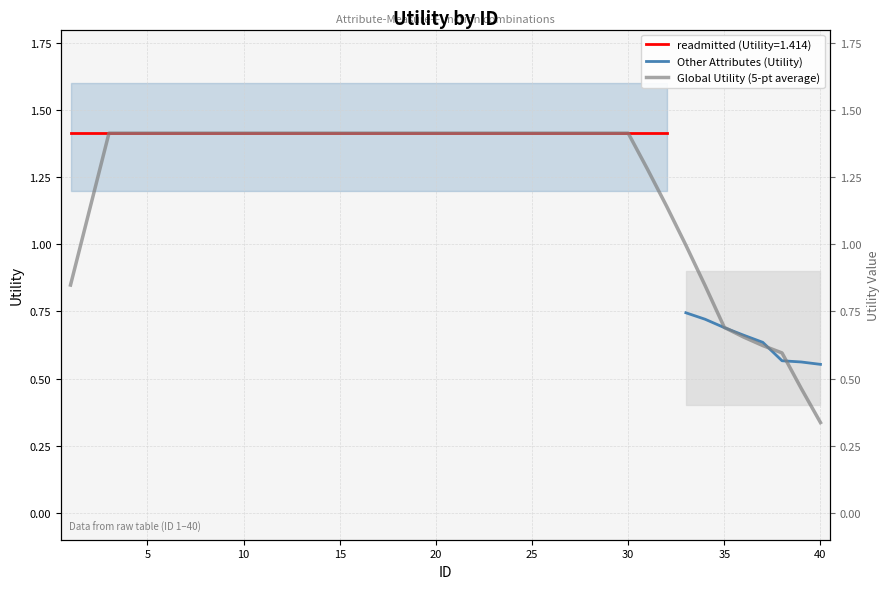

What is the value of the 6th point from the left?

0.6